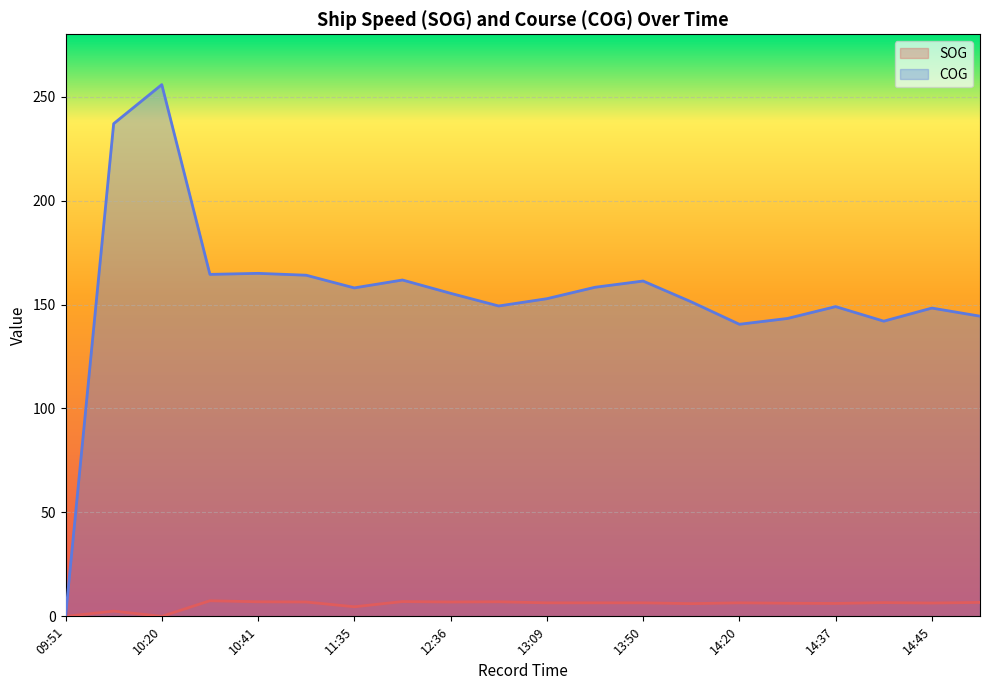

At which label is SOG closest to 3?

10:12